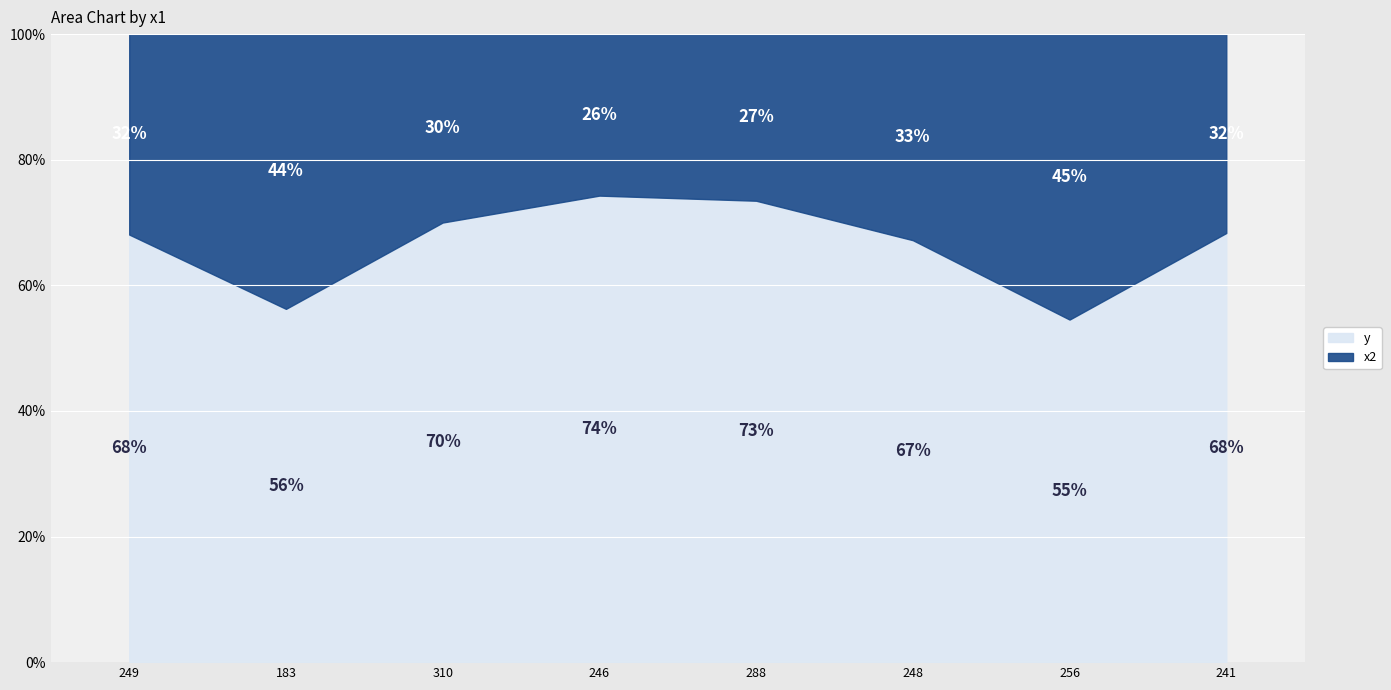

List the series in order of their peak value, highest first.

y, x2